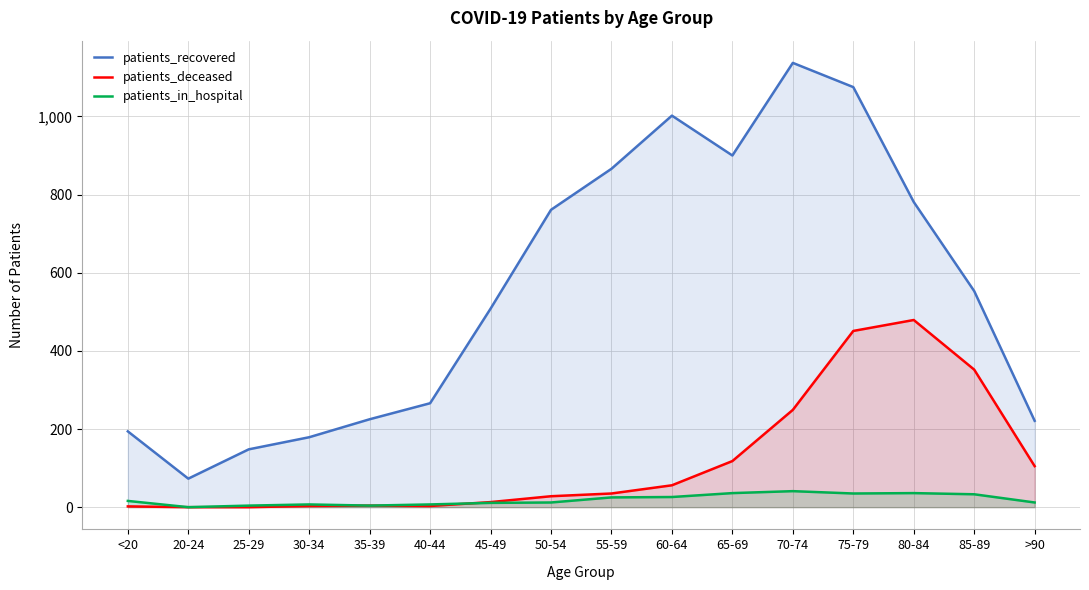

At which category does the chart reach its peak across all series?

70-74